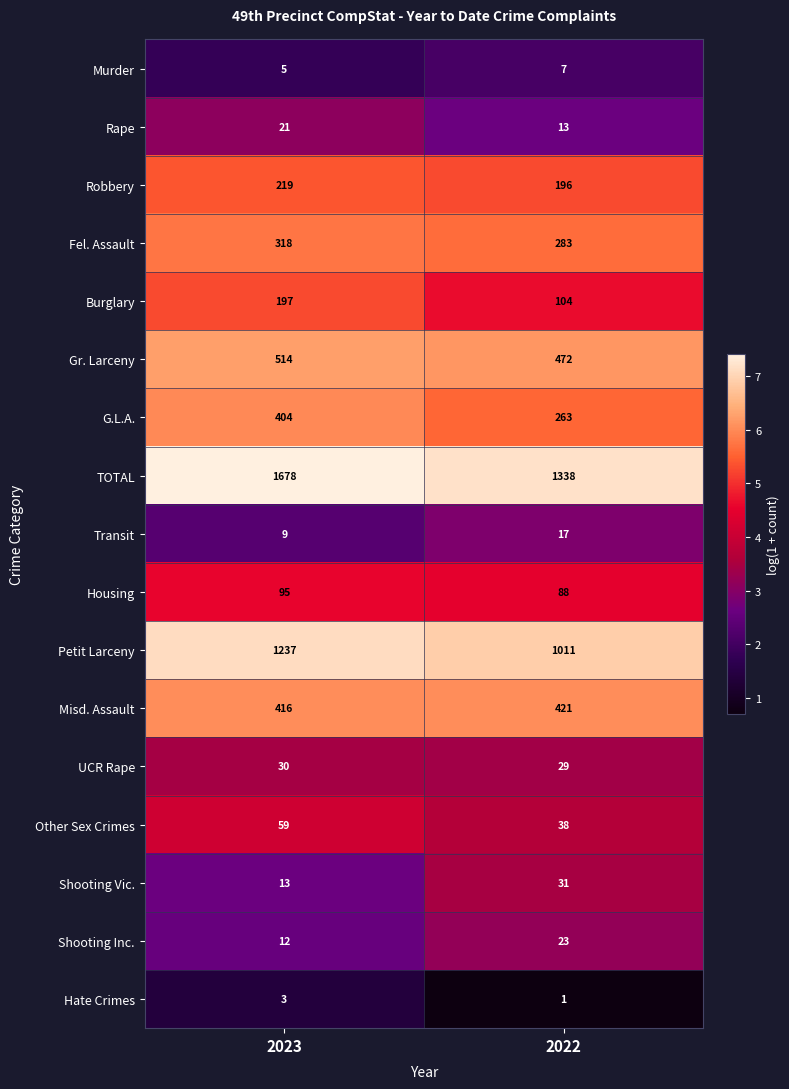

How many series are shown in this chart?

17